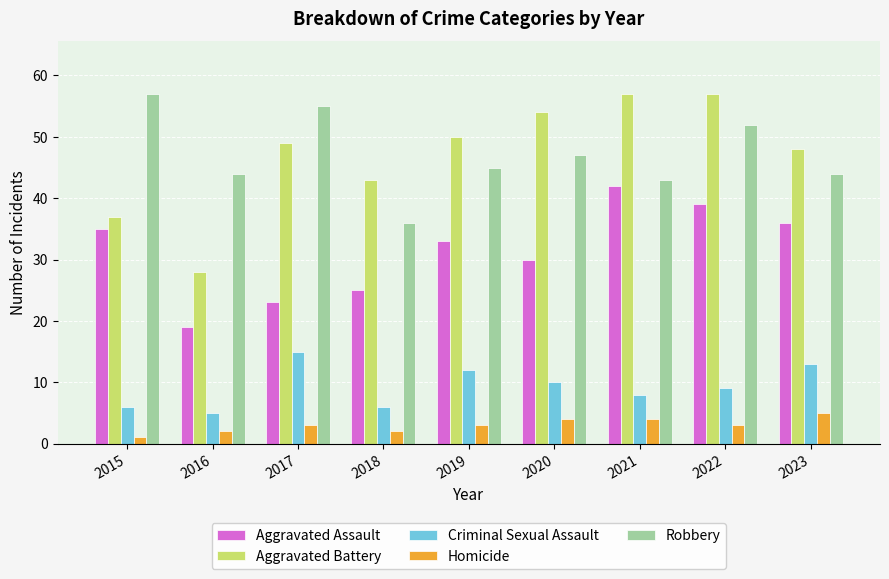

What is the value of the Criminal Sexual Assault bar at the 7th from the left?

8